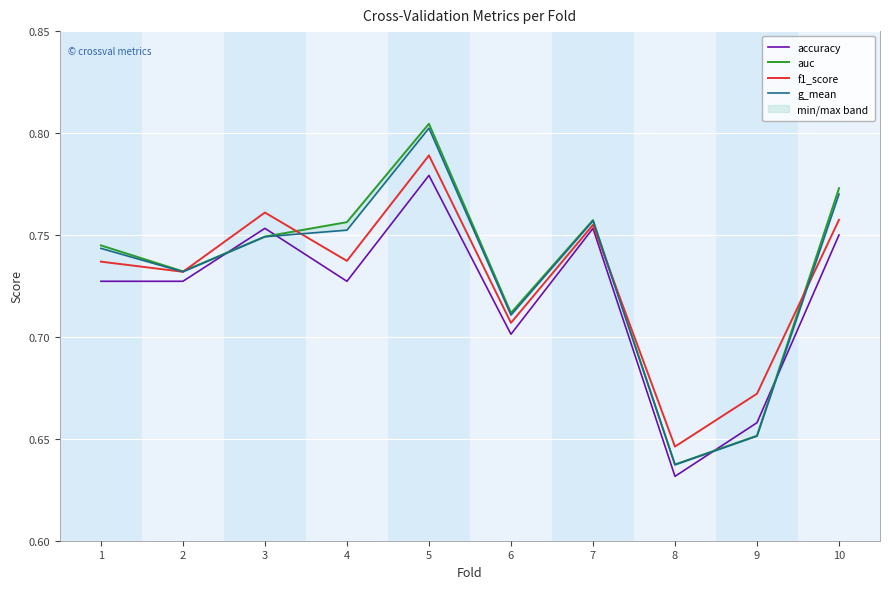

Which series has the largest total across all categories?

auc